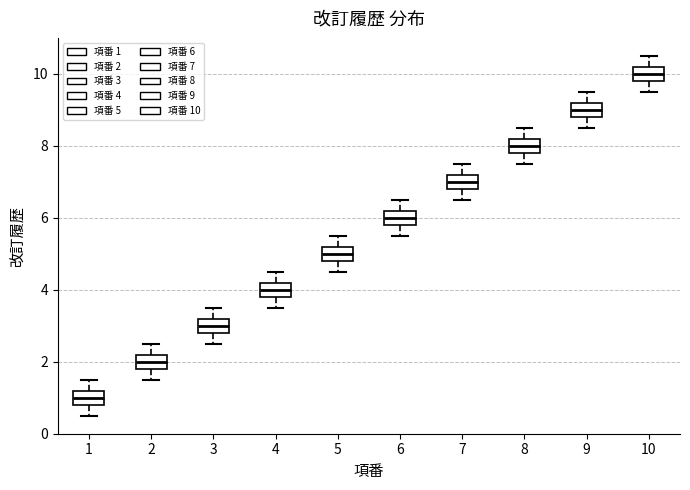

Which box's median line is the highest?

10